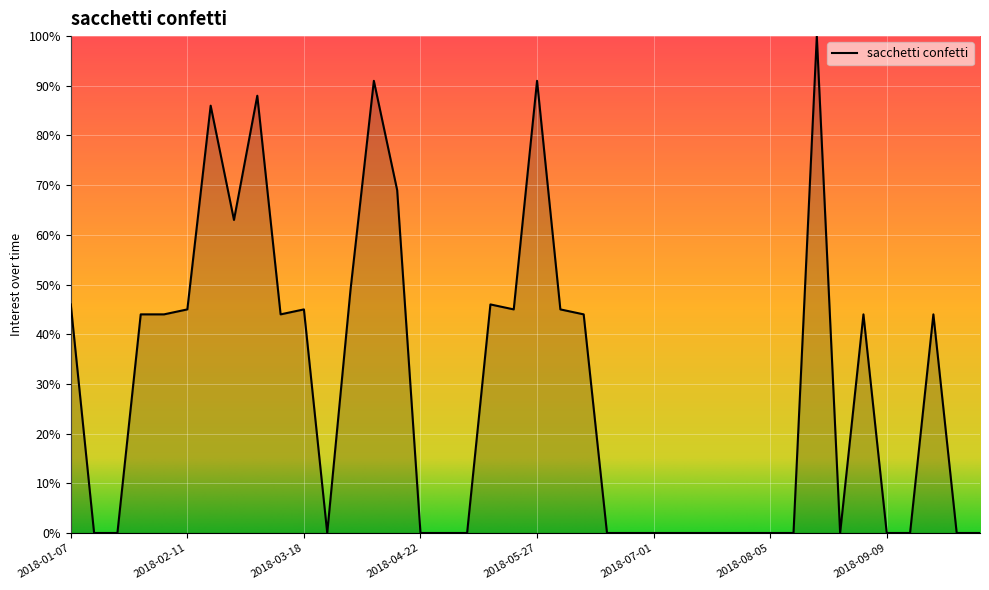

What is the maximum value shown in the chart?

100